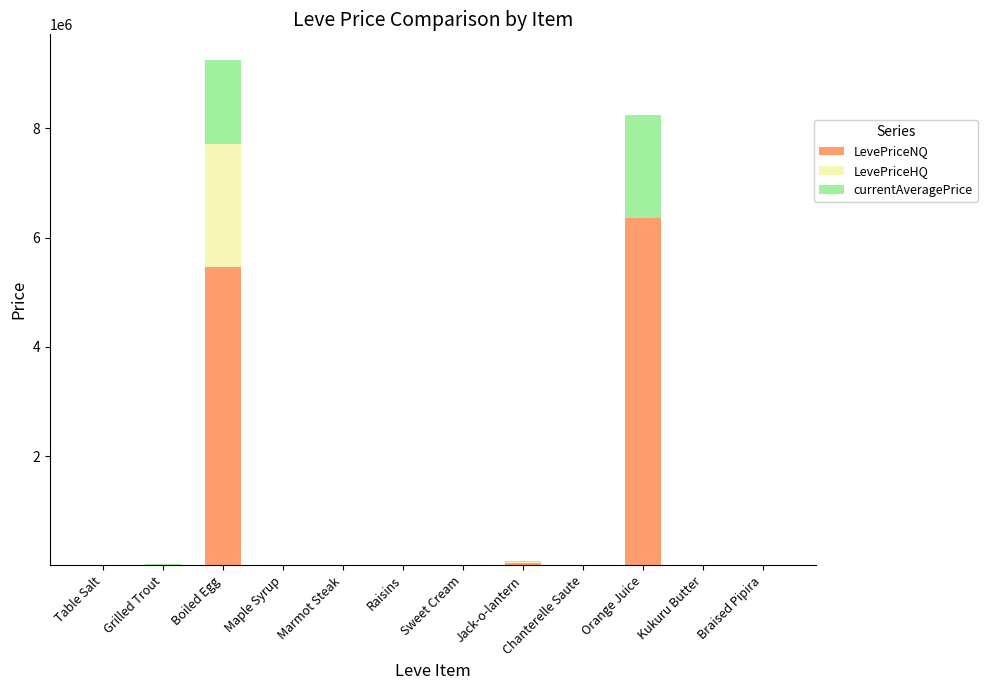

What is the highest value of the LevePriceNQ series?

6356352.0